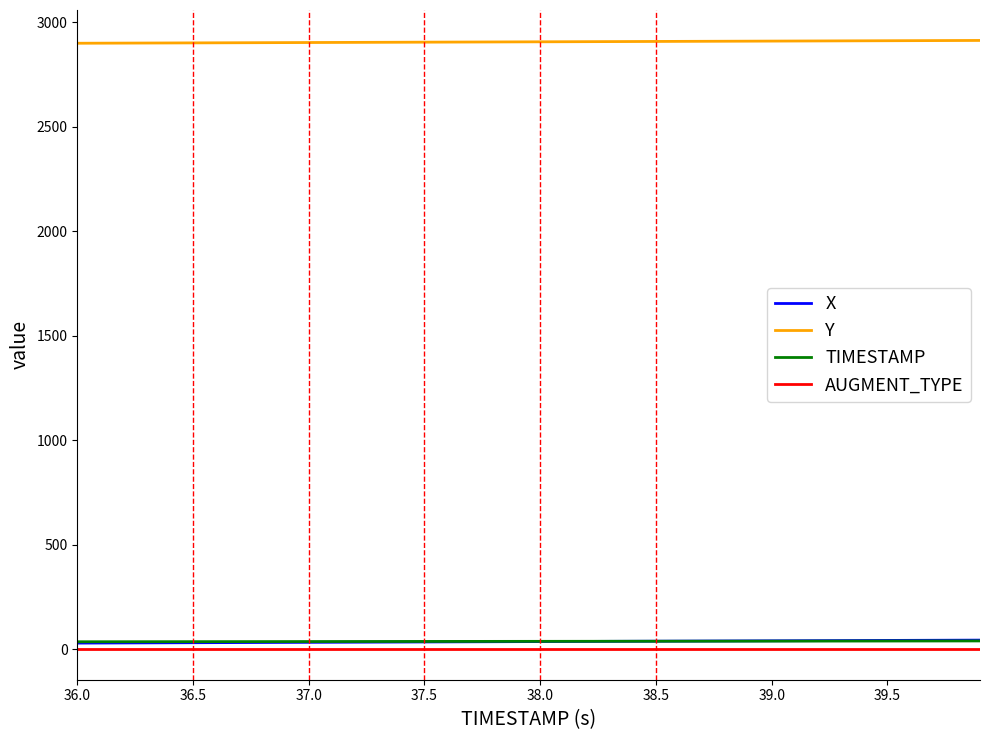

What is the maximum value shown in the chart?

2913.6